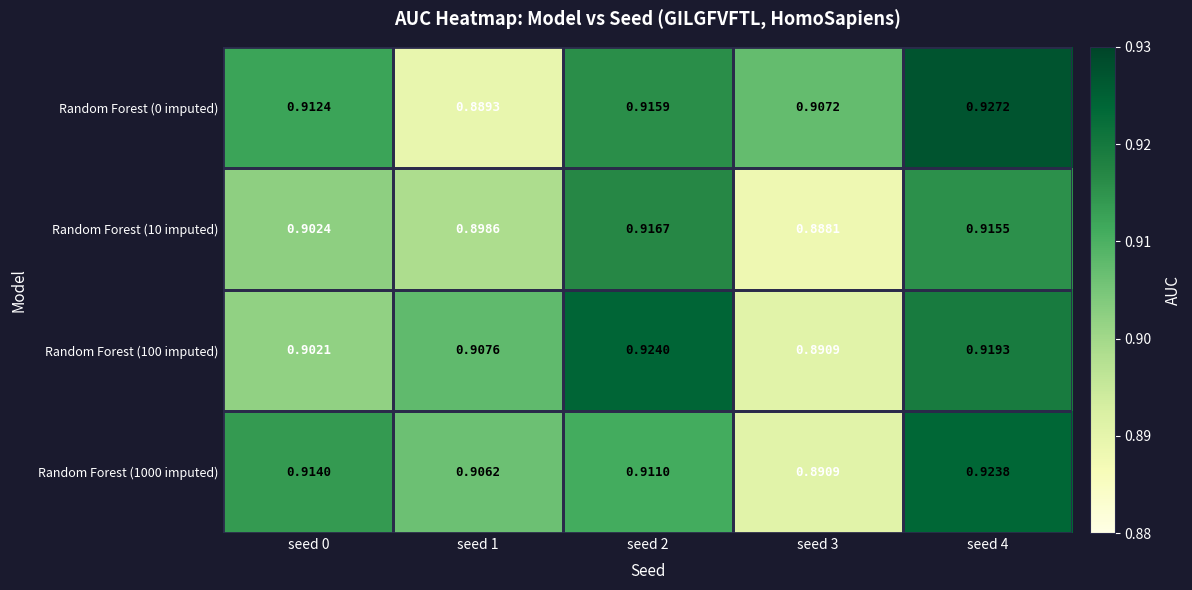

Is the value of Random Forest (10 imputed) at seed 0 greater than the value of Random Forest (100 imputed) at seed 4?

No